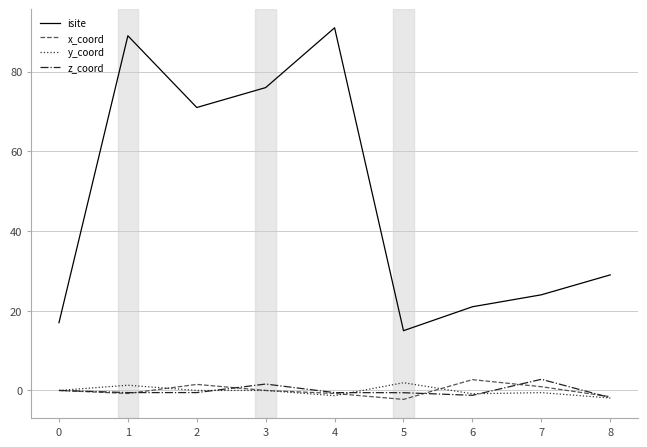

What is the minimum value for z_coord?

-1.8